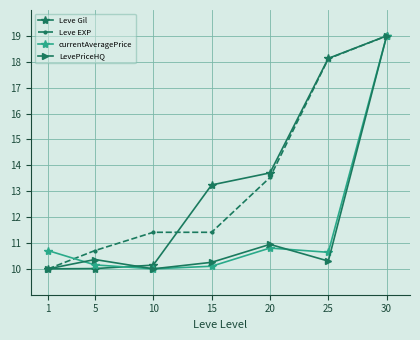

Does the chart display data point markers on the line(s)?

Yes